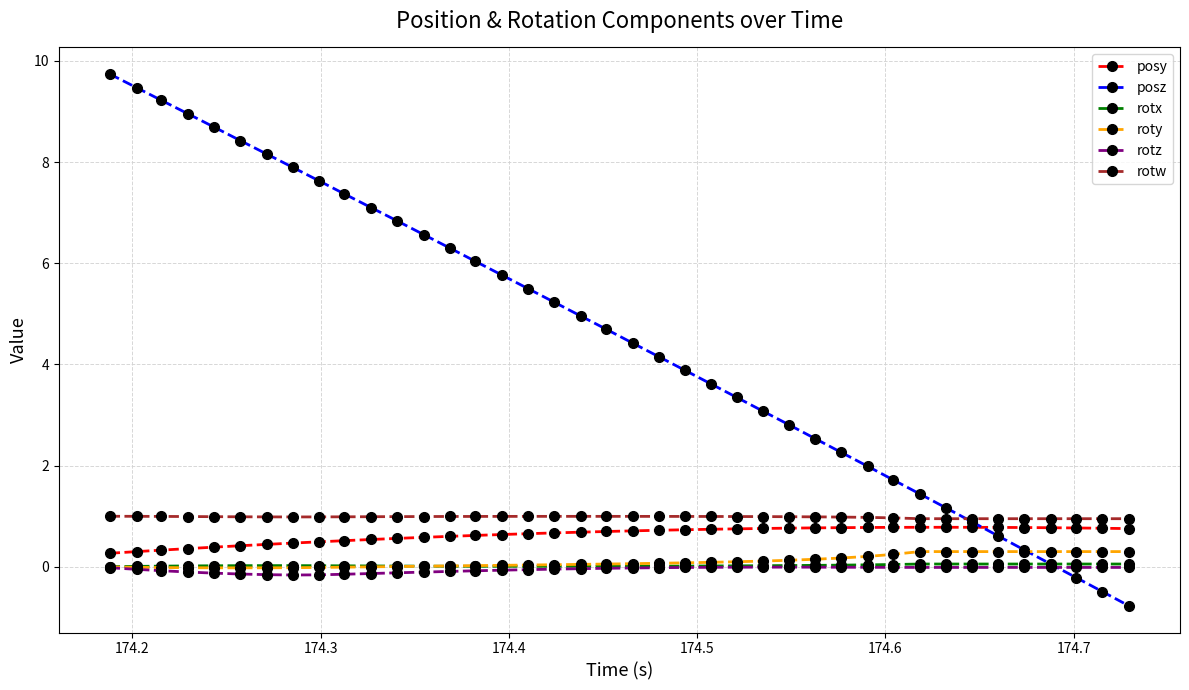

Does the chart have visible grid lines?

Yes